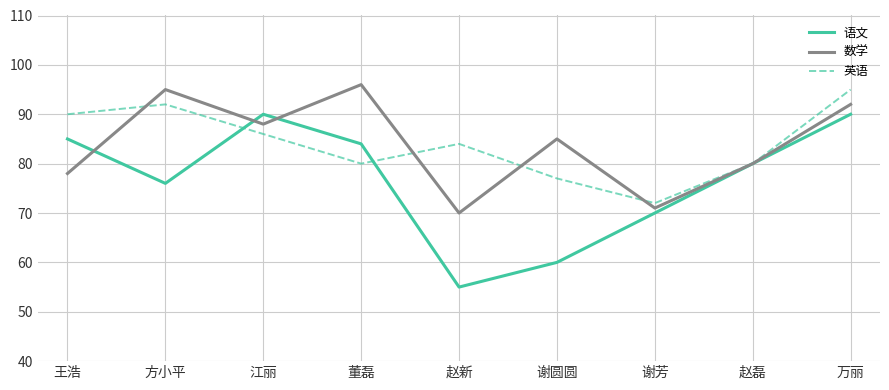

What is the maximum value shown in the chart?

96